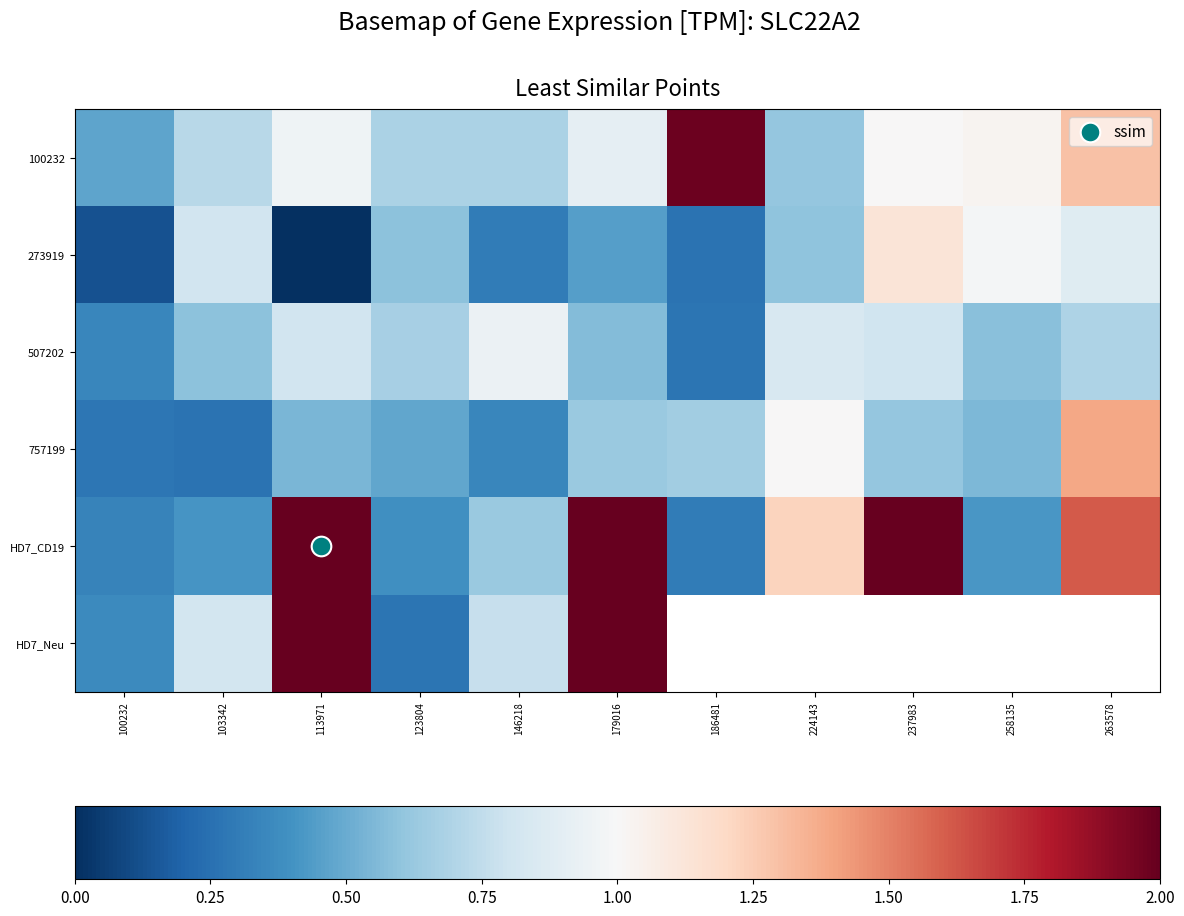

The value of 100232 at 146218 is 0.4. True or false?

False